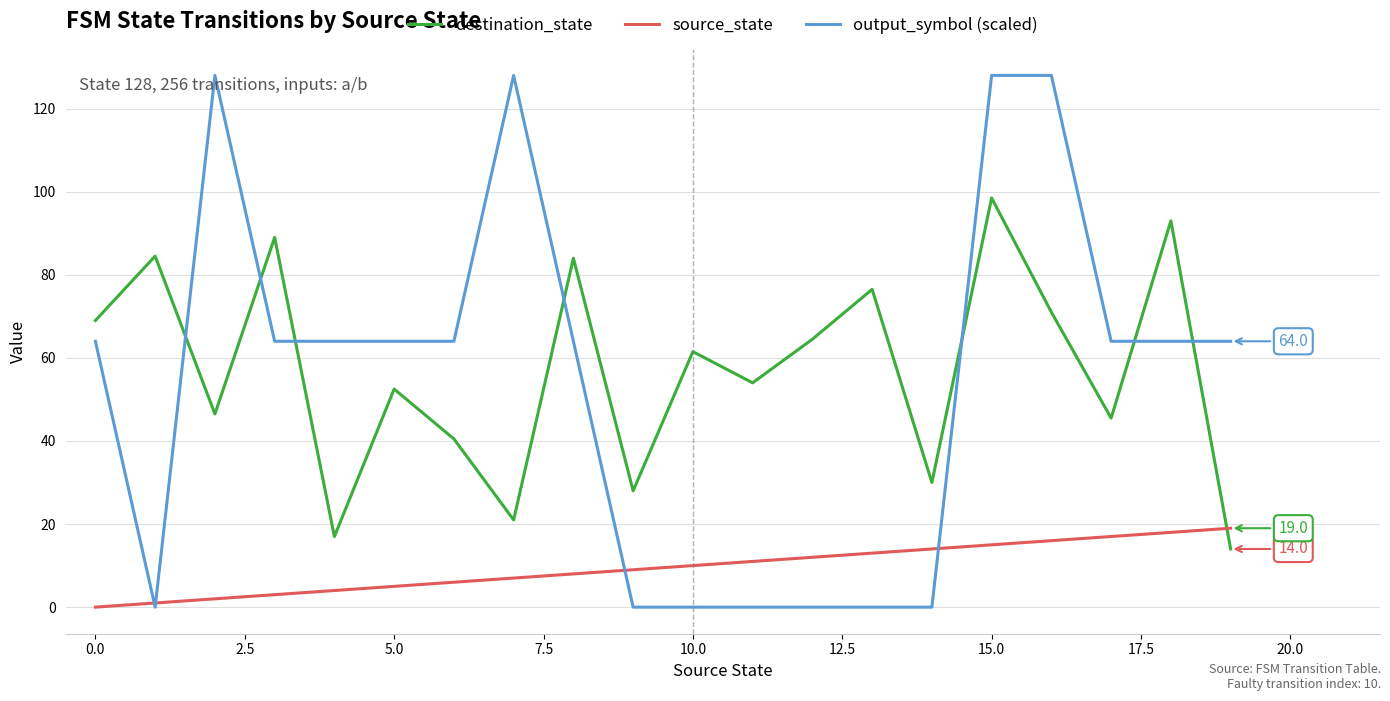

How many lines are shown in the chart?

3